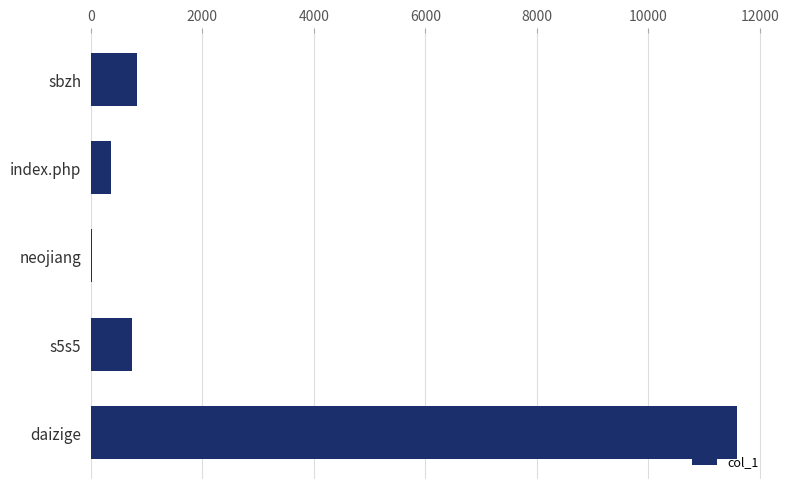

Which label corresponds to the largest value in the chart?

daizige